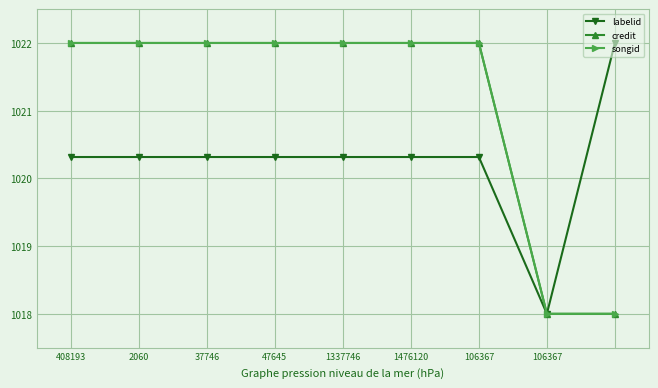

True or false: credit and labelid intersect in this chart.

False